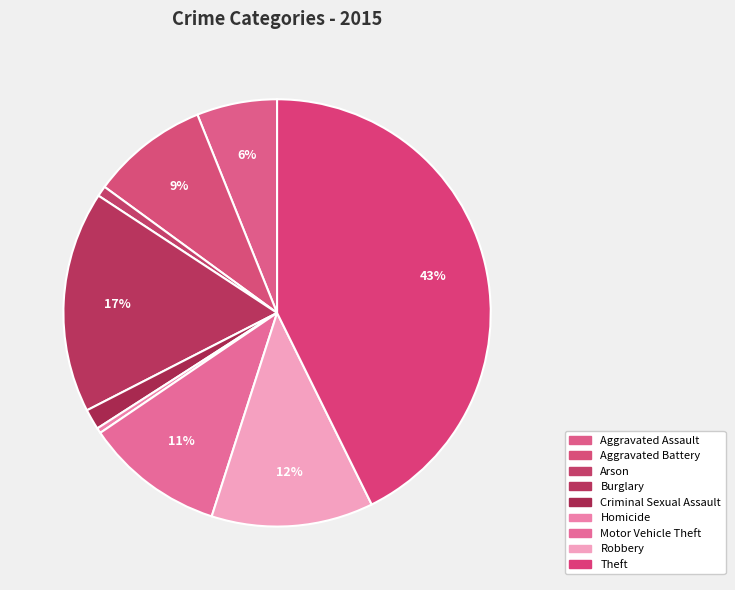

Between Motor Vehicle Theft and Robbery, which is larger?

Robbery